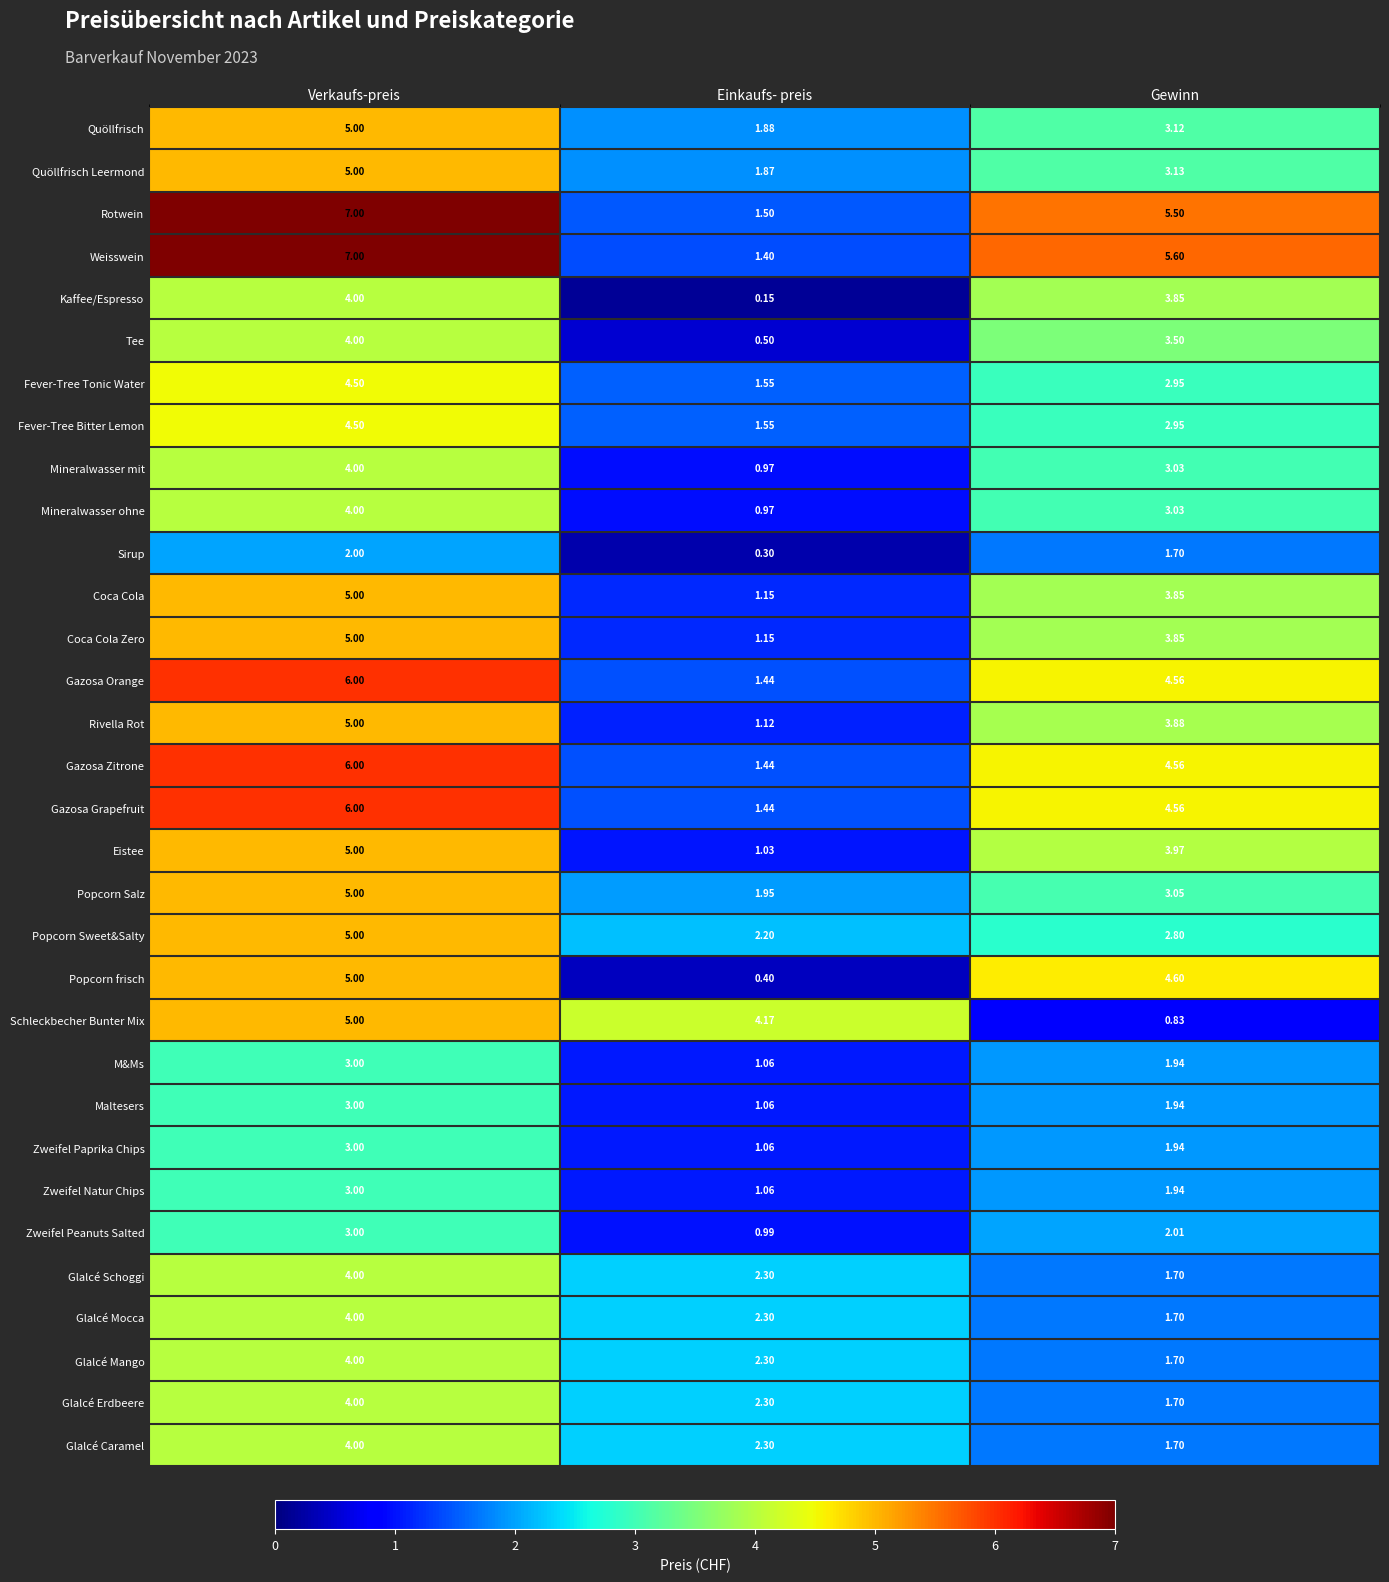

At which label does Schleckbecher Bunter Mix reach its minimum?

Gewinn